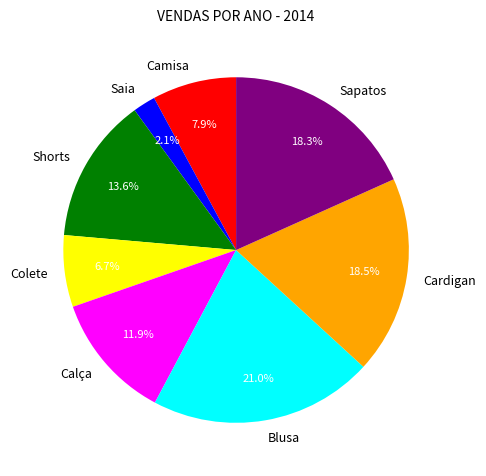

True or false: Cardigan accounts for 6% of the total.

False